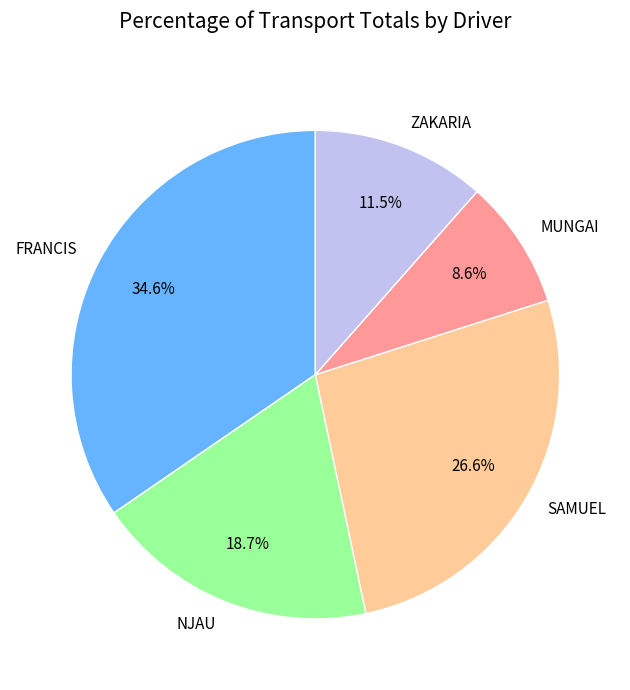

Between FRANCIS and ZAKARIA, which is larger?

FRANCIS